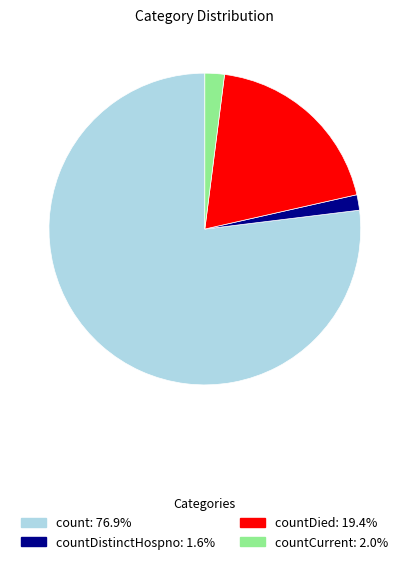

Does any single category account for the majority?

Yes